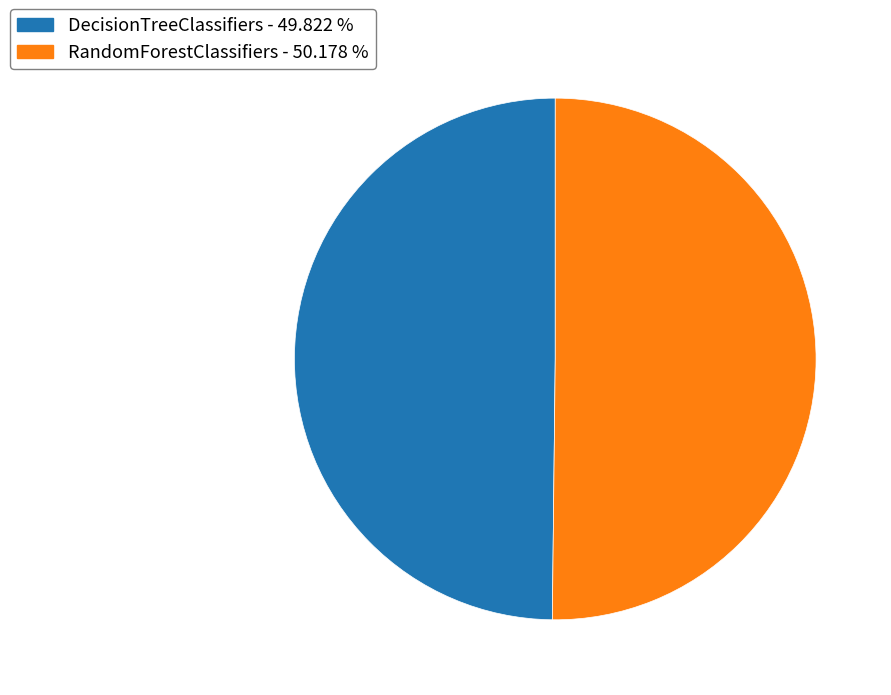

Do RandomForestClassifiers and DecisionTreeClassifiers together represent more than half of the pie?

Yes